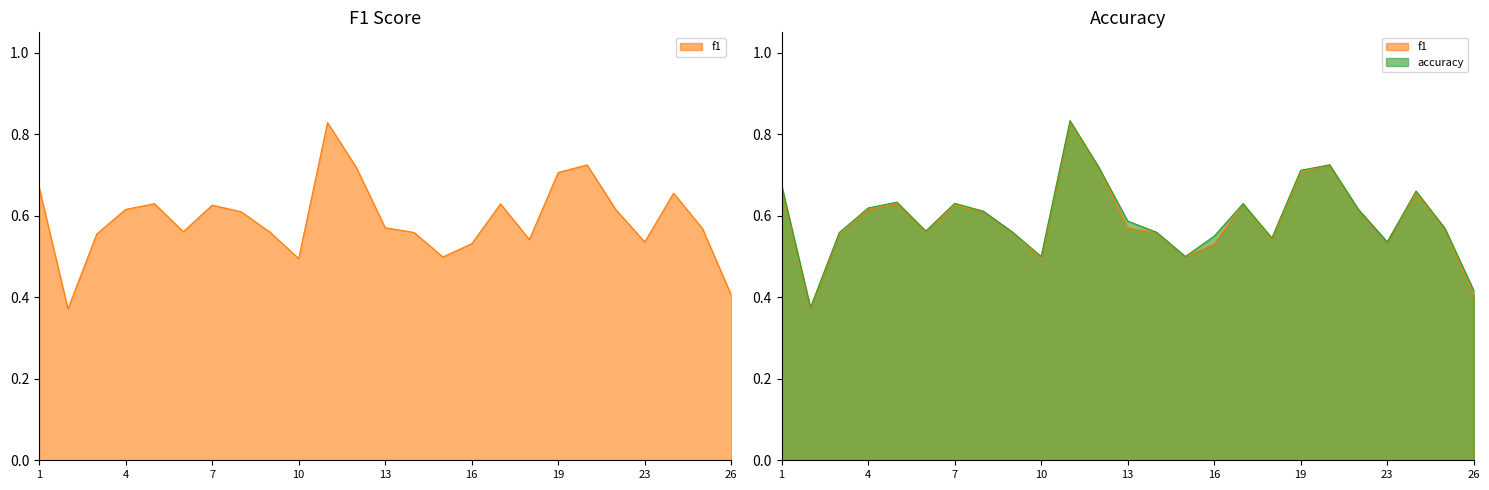

Read the f1 value at 13.

0.6